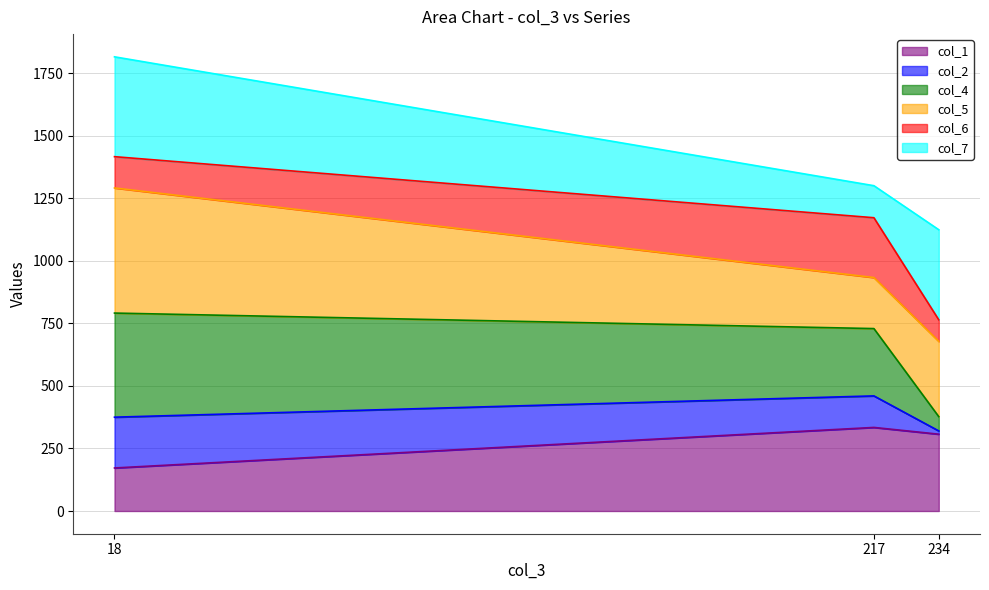

Reading right to left, list the values for the col_1 series.

307	334	172